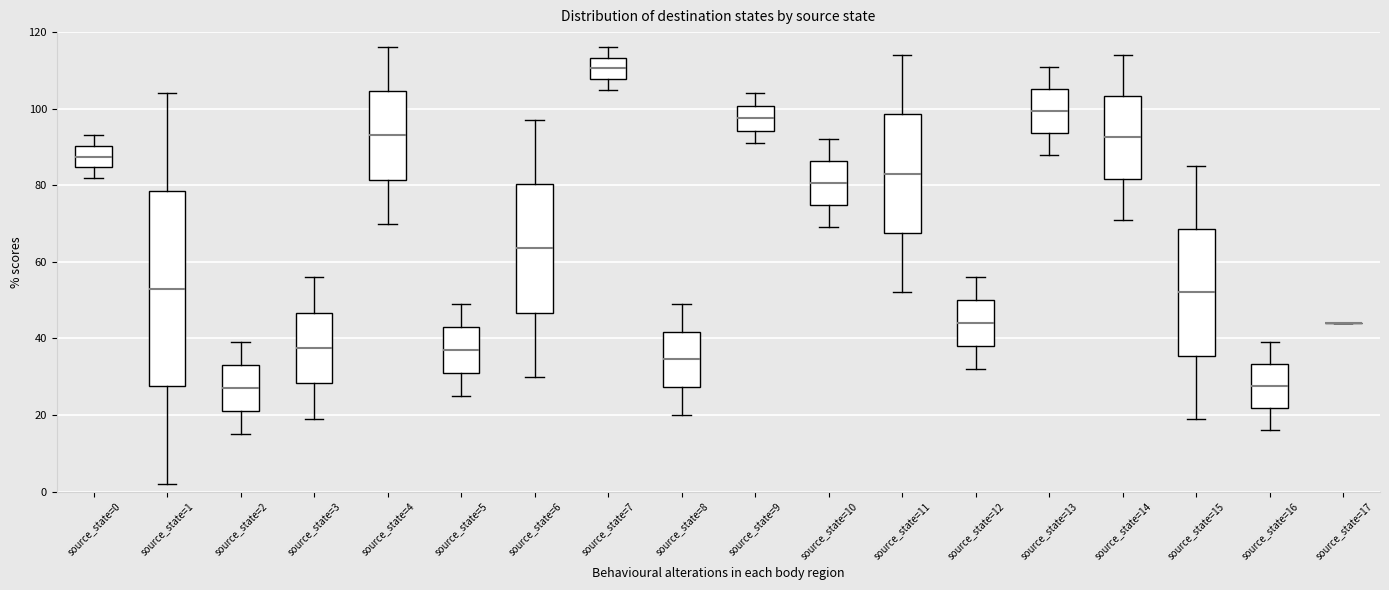

Reading left to right, transcribe this box plot: for each box, give where its median line is, the range the box spans, and where its two whiskers end, as read against the y-axis. The values are not printed on the chart, so give them approximately, as read against the axis.

source_state=0: median 88, box 84 to 90, whiskers 82 to 94
source_state=1: median 54, box 28 to 78, whiskers 2 to 104
source_state=2: median 28, box 22 to 34, whiskers 16 to 40
source_state=3: median 38, box 28 to 46, whiskers 20 to 56
source_state=4: median 94, box 82 to 104, whiskers 70 to 116
source_state=5: median 38, box 32 to 44, whiskers 26 to 50
source_state=6: median 64, box 46 to 80, whiskers 30 to 98
source_state=7: median 110, box 108 to 114, whiskers 106 to 116
source_state=8: median 34, box 28 to 42, whiskers 20 to 50
source_state=9: median 98, box 94 to 100, whiskers 92 to 104
source_state=10: median 80, box 74 to 86, whiskers 70 to 92
source_state=11: median 84, box 68 to 98, whiskers 52 to 114
source_state=12: median 44, box 38 to 50, whiskers 32 to 56
source_state=13: median 100, box 94 to 106, whiskers 88 to 112
source_state=14: median 92, box 82 to 104, whiskers 72 to 114
source_state=15: median 52, box 36 to 68, whiskers 20 to 86
source_state=16: median 28, box 22 to 34, whiskers 16 to 40
source_state=17: box collapsed to a line at 44, whiskers 44 to 44